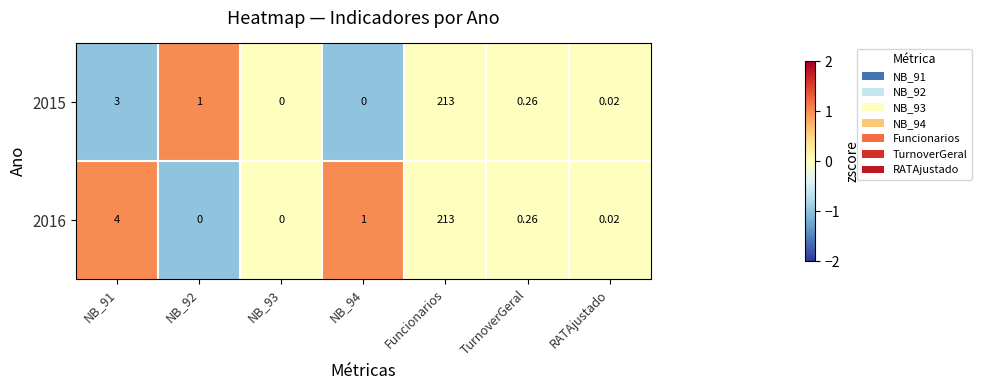

Is the value of 2016 at RATAjustado greater than the value of 2015 at TurnoverGeral?

No